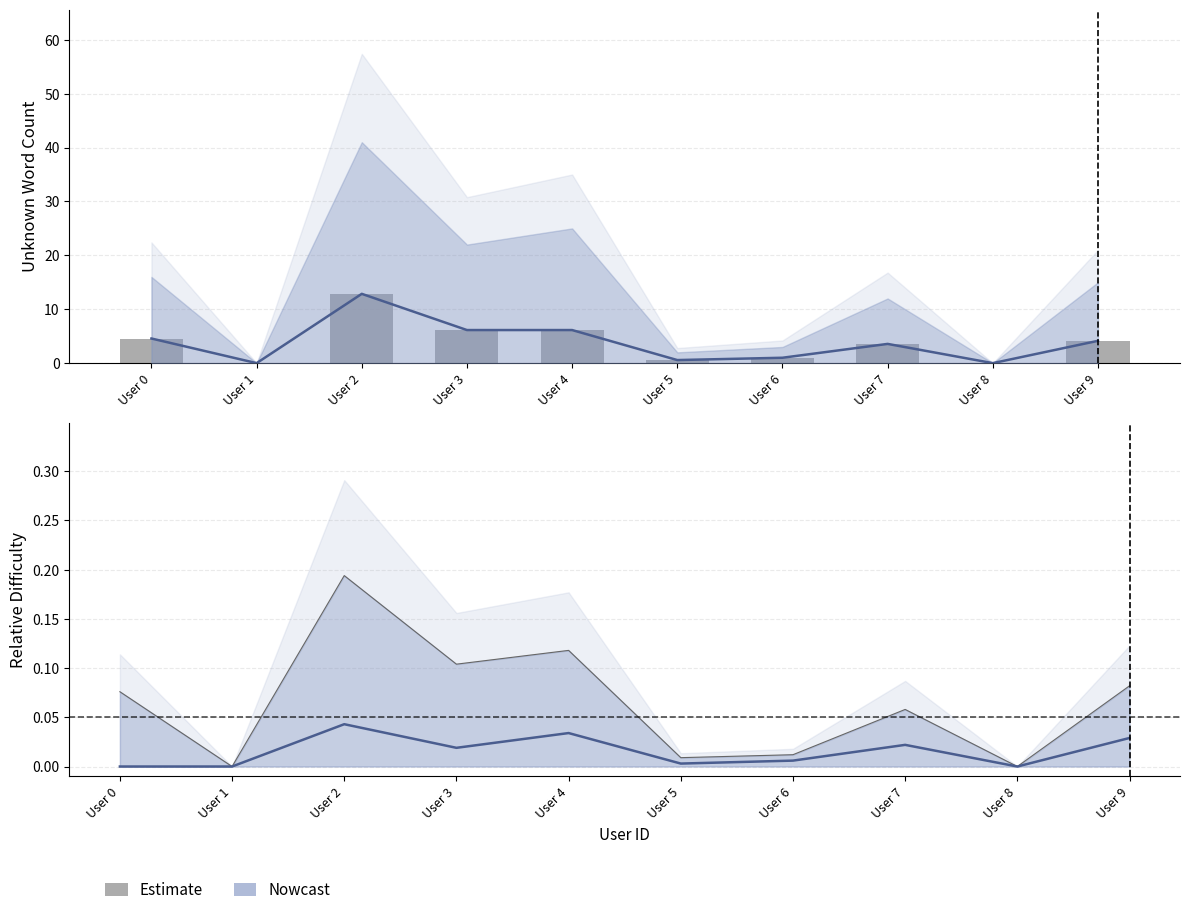

Which has a higher value, User 9 or User 0?

User 0